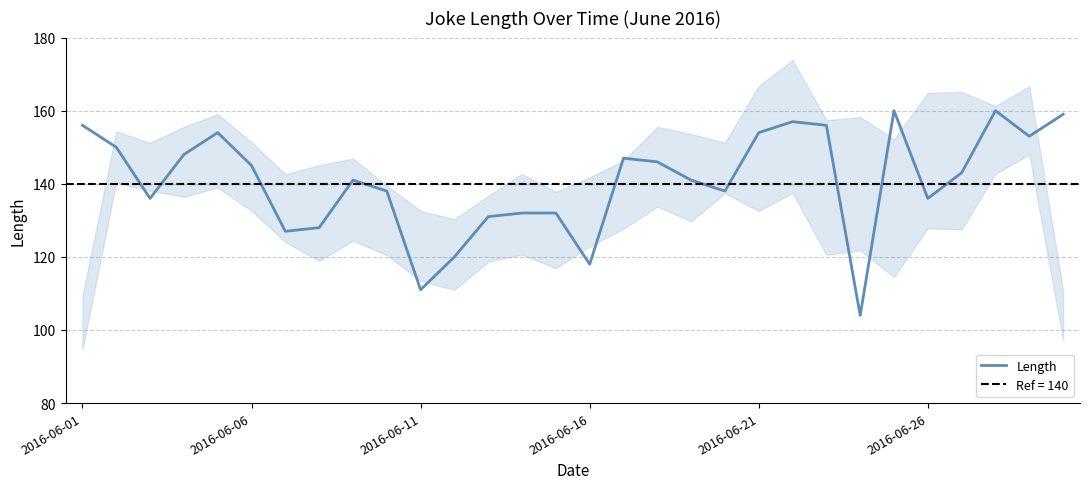

True or false: Length has a value of 154 at 2016-06-21.

True